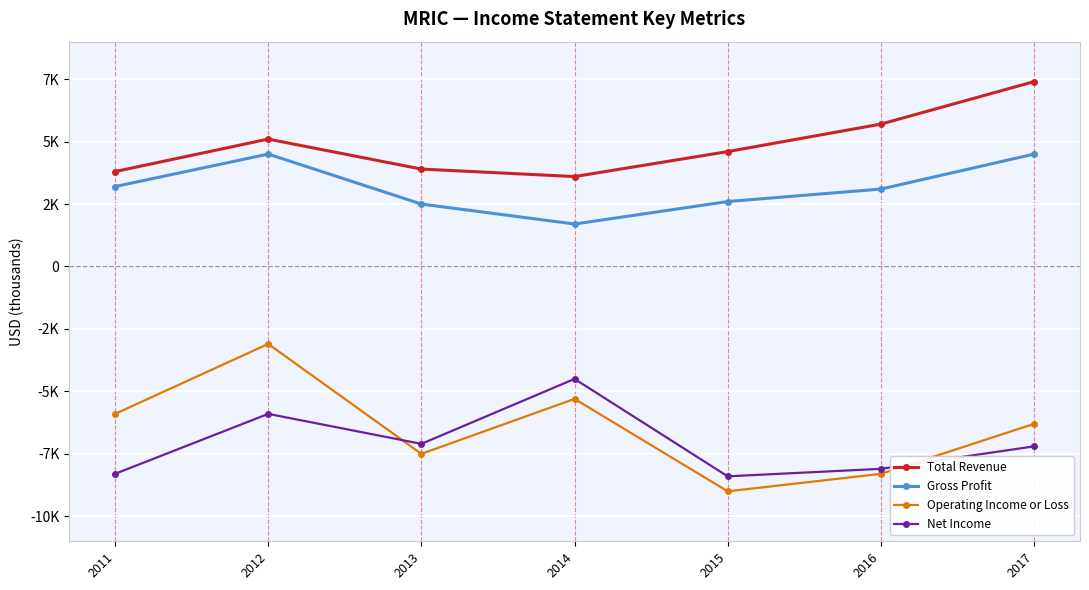

Reading right to left, what are all the values shown in this chart?

Total Revenue: 2017=7400	2016=5700	2015=4600	2014=3600	2013=3900	2012=5100	2011=3800
Gross Profit: 2017=4500	2016=3100	2015=2600	2014=1700	2013=2500	2012=4500	2011=3200
Operating Income or Loss: 2017=-6300	2016=-8300	2015=-9000	2014=-5300	2013=-7500	2012=-3100	2011=-5900
Net Income: 2017=-7200	2016=-8100	2015=-8400	2014=-4500	2013=-7100	2012=-5900	2011=-8300